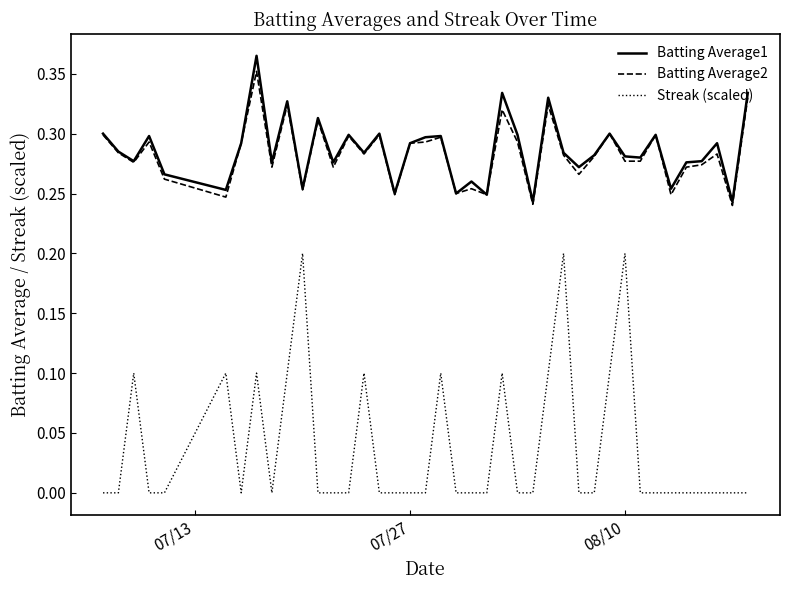

True or false: Batting Average2 and Streak (scaled) intersect in this chart.

False